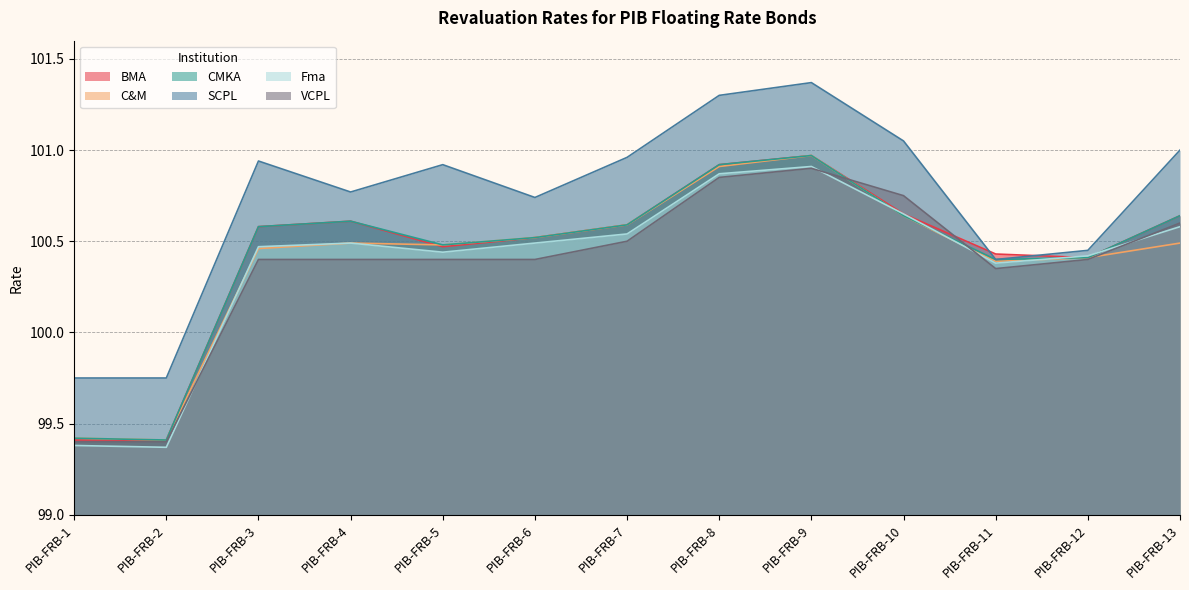

The value of Fma at PIB-FRB-8 is 100.9. True or false?

True